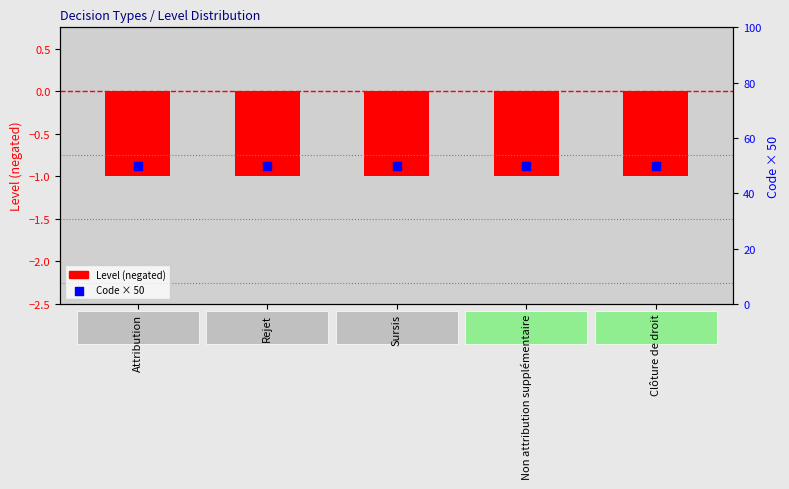

Which series has the widest spread of Y values?

Level (negated)